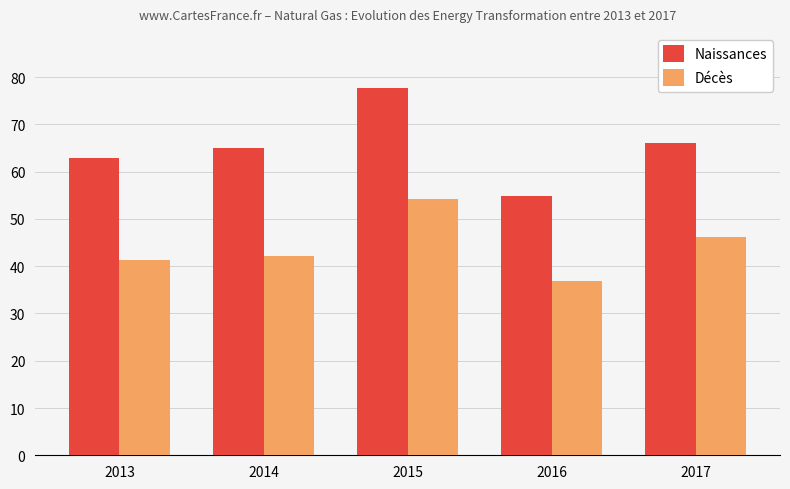

True or false: Décès has a value of 74.1 at 2014.

False